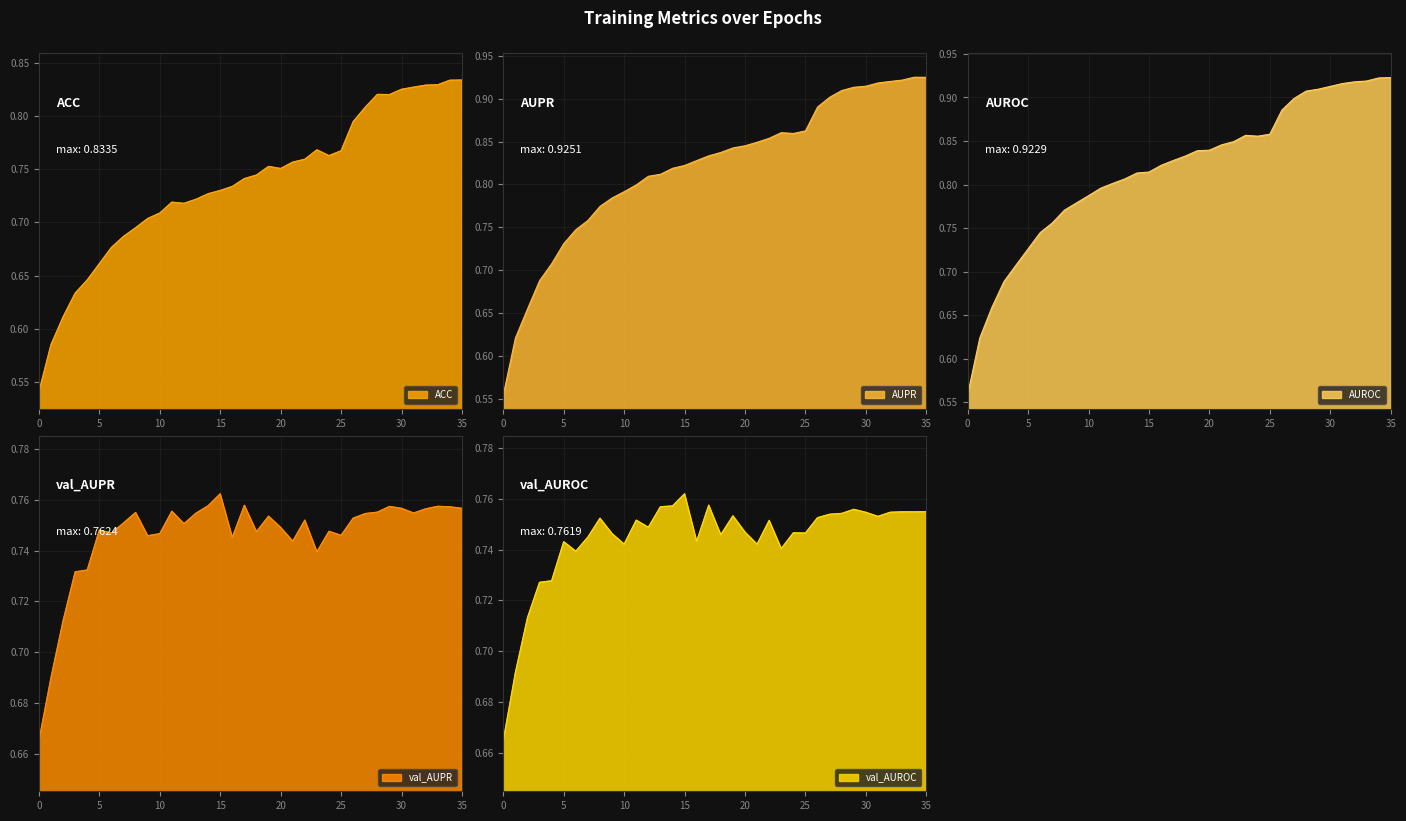

What is the sum of the val_AUPR values at 8 and 24?

1.5